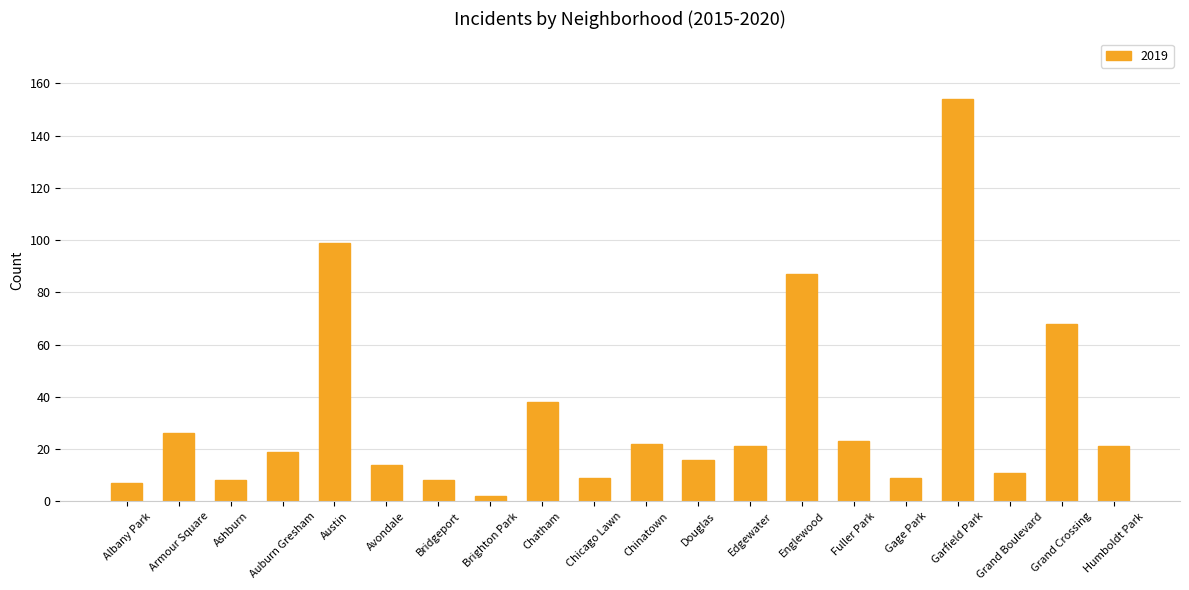

The chart shows a value of 99 at Austin. True or false?

True